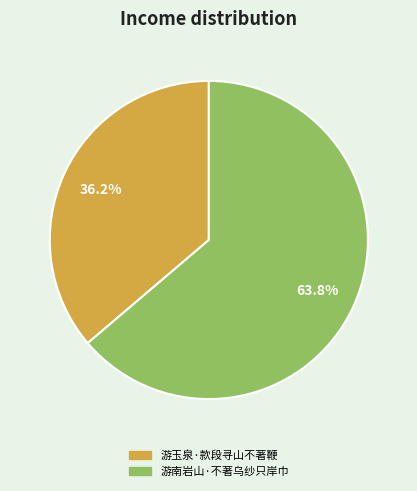

Combined, what portion of the pie is 游南岩山·不著乌纱只岸巾 and 游玉泉·款段寻山不著鞭?

100.0%